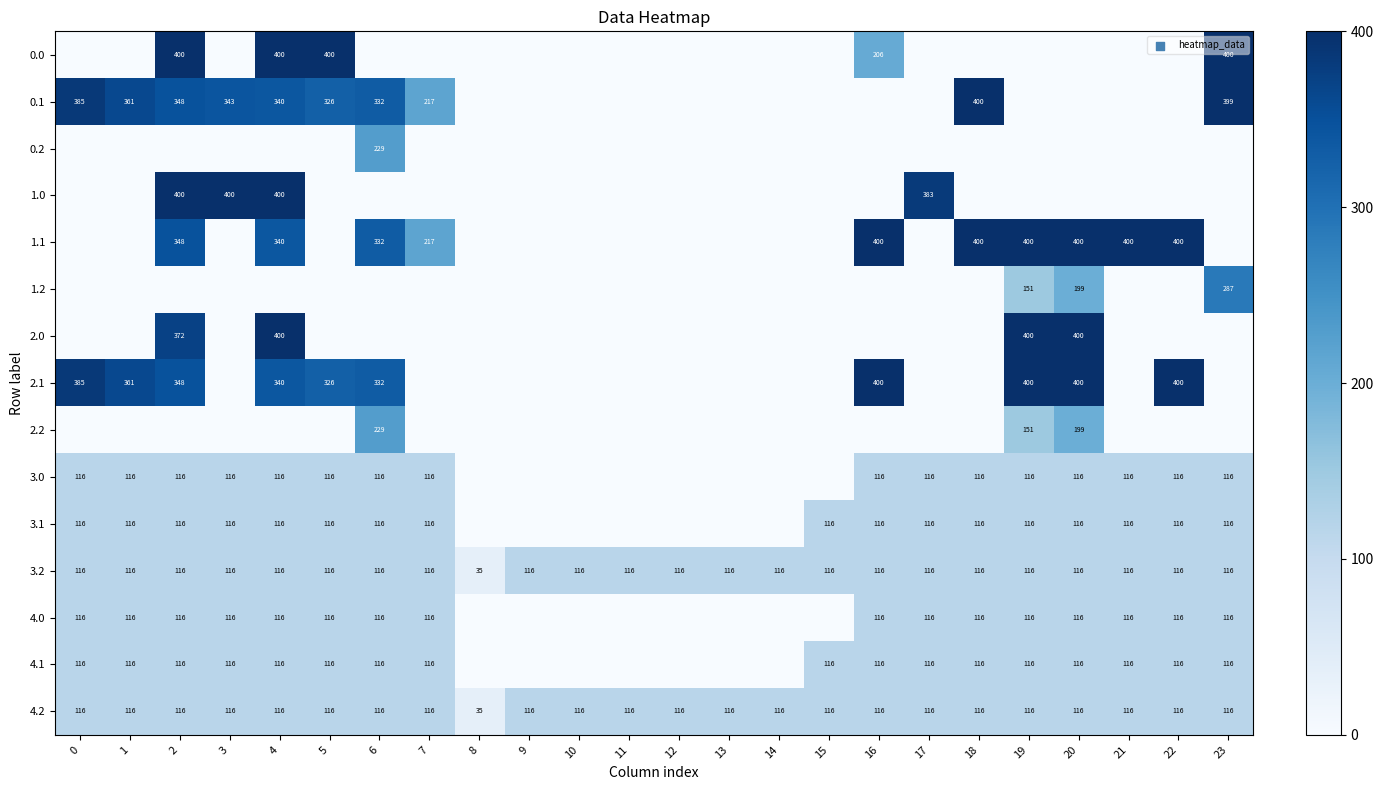

The value of 3.2 at 5 is 37. True or false?

False